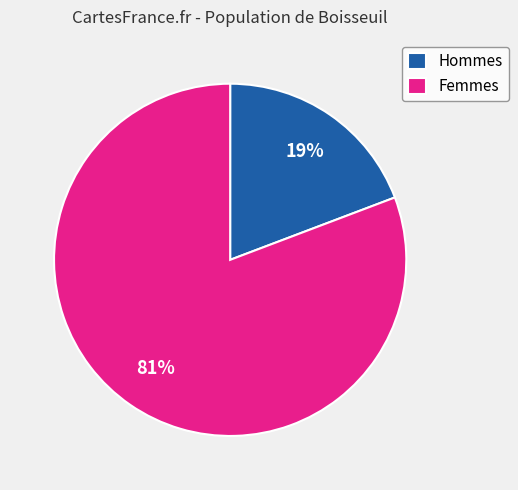

Is it true that Hommes is 19% of the pie?

True